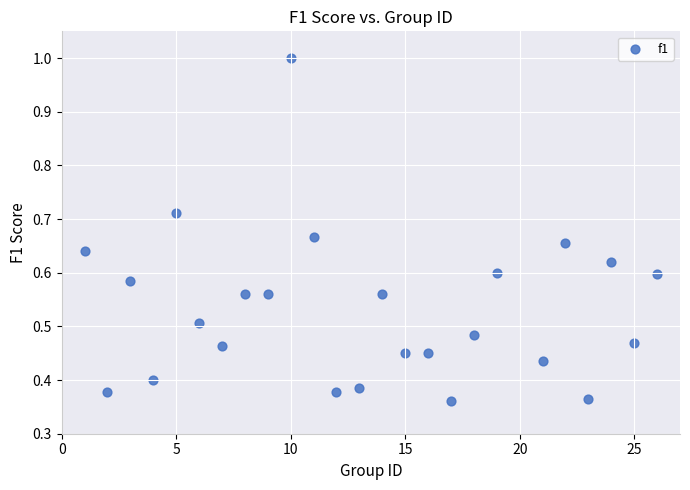

What is the range of X values (max minus min)?

25.0